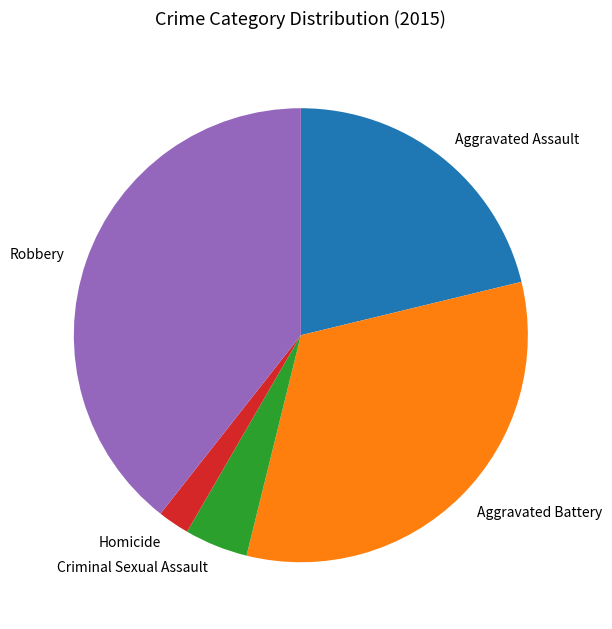

Rank the categories by value from highest to lowest.

Robbery, Aggravated Battery, Aggravated Assault, Criminal Sexual Assault, Homicide